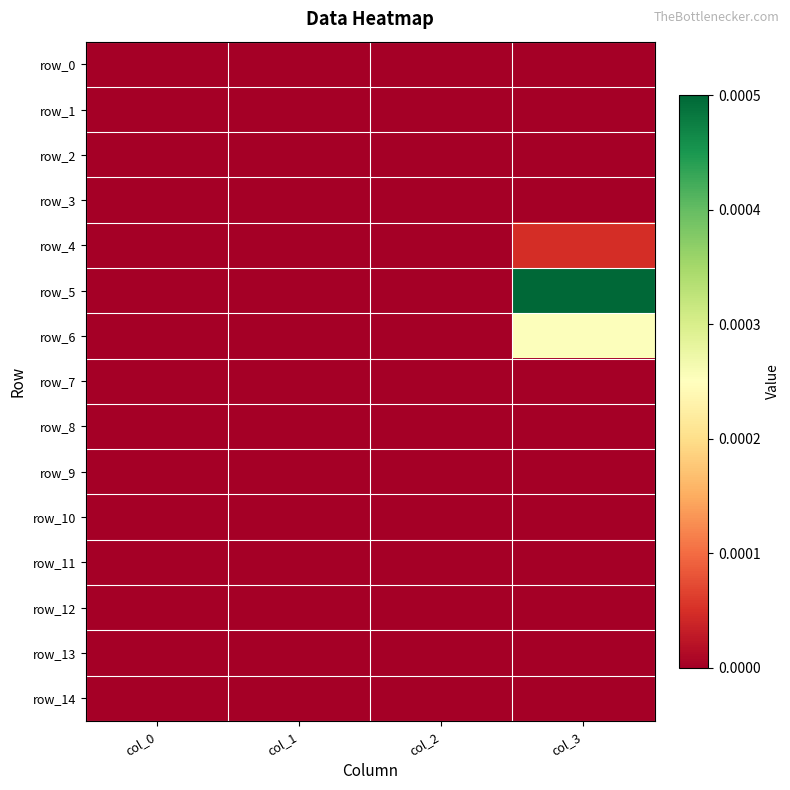

Rank the series by their maximum value, from lowest to highest.

row_0, row_1, row_2, row_3, row_7, row_8, row_9, row_10, row_11, row_12, row_13, row_14, row_4, row_6, row_5